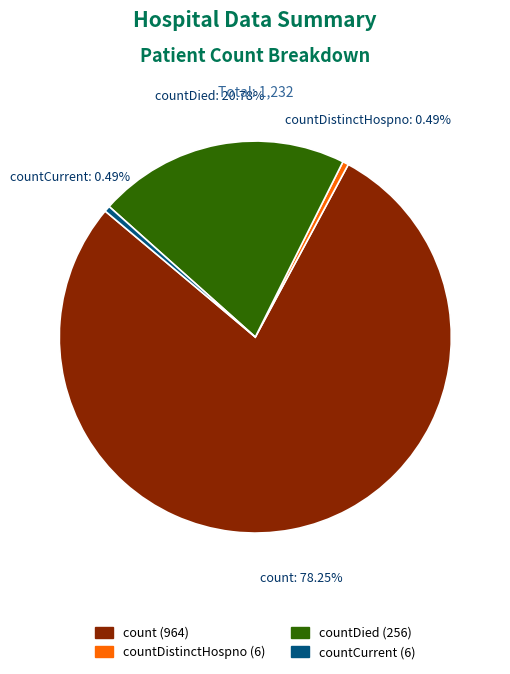

To the nearest percent, what is the difference between the count and countDied slice percentages?

57%